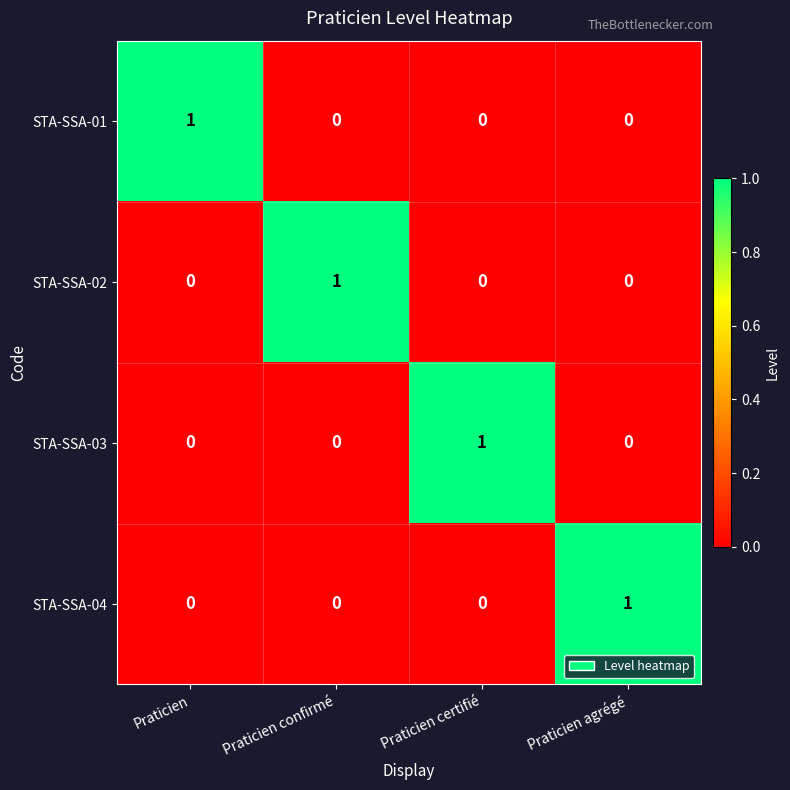

True or false: STA-SSA-01 has a value of 1 at Praticien.

True